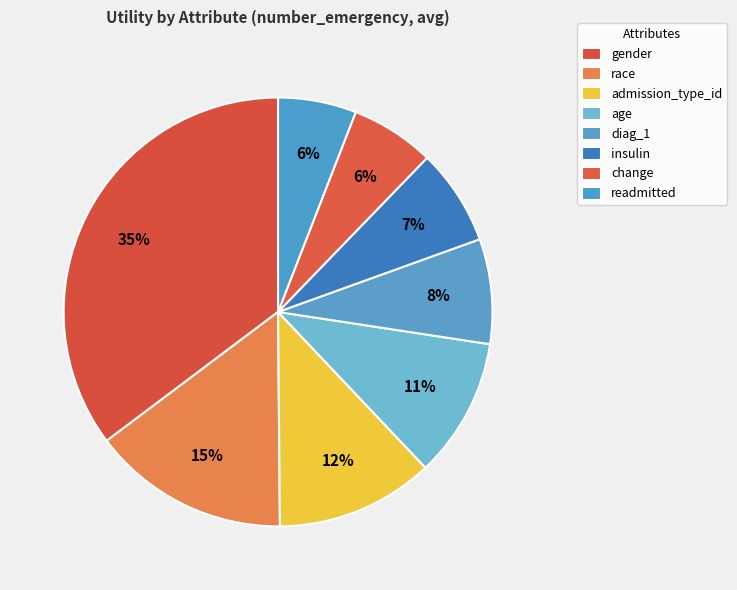

To the nearest percent, what percentage of the pie is change?

6%